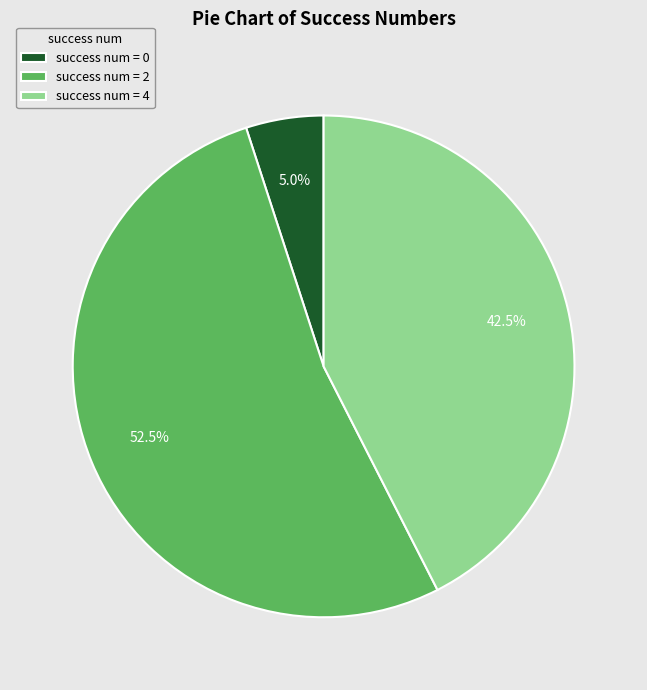

What percentage do success num = 4 and success num = 2 together represent?

95.0%